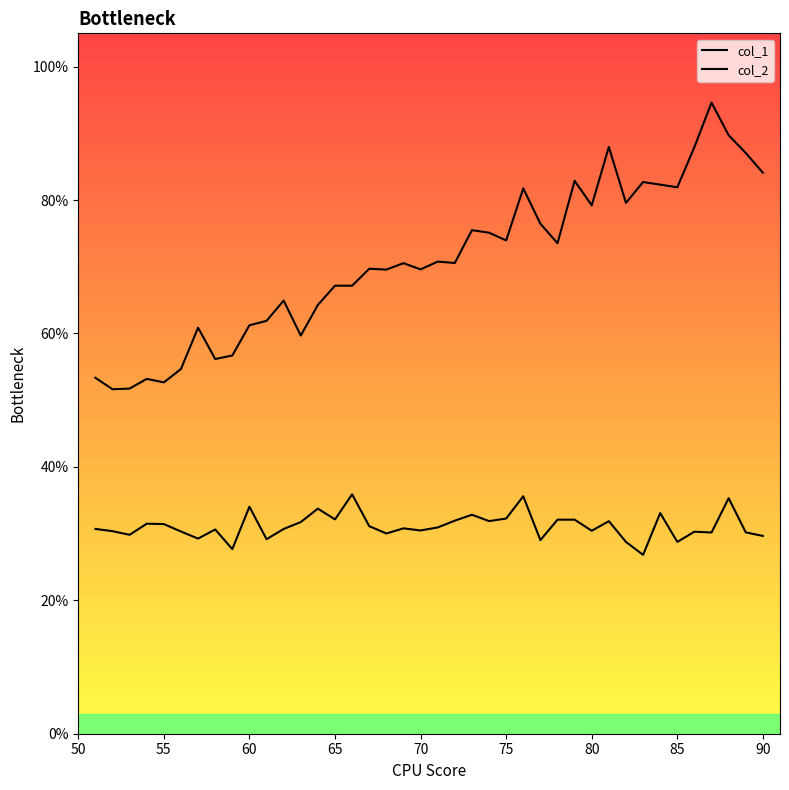

True or false: col_2 and col_1 cross at least once.

False